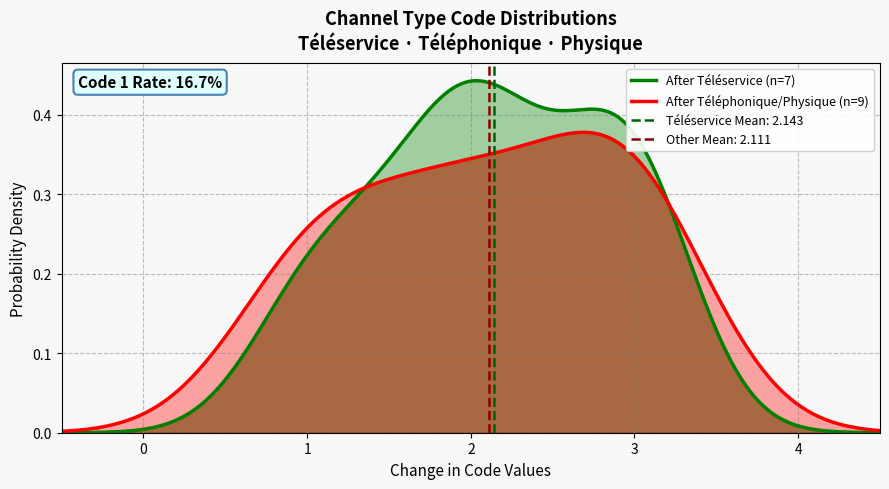

The value at Physique is 2. True or false?

False